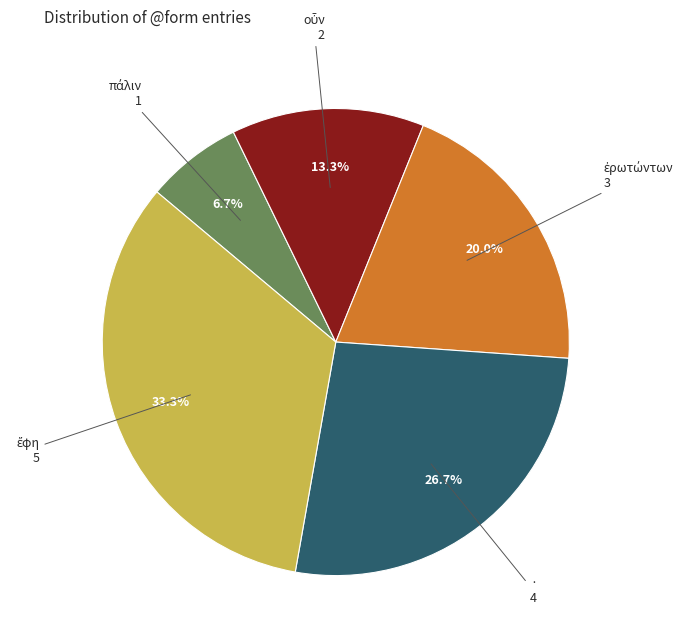

What percentage is NOT represented by ·?

73.3%